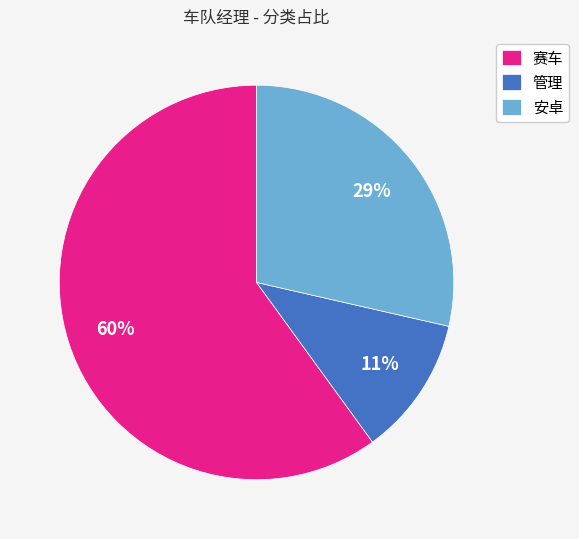

How many segments does this pie chart have?

3